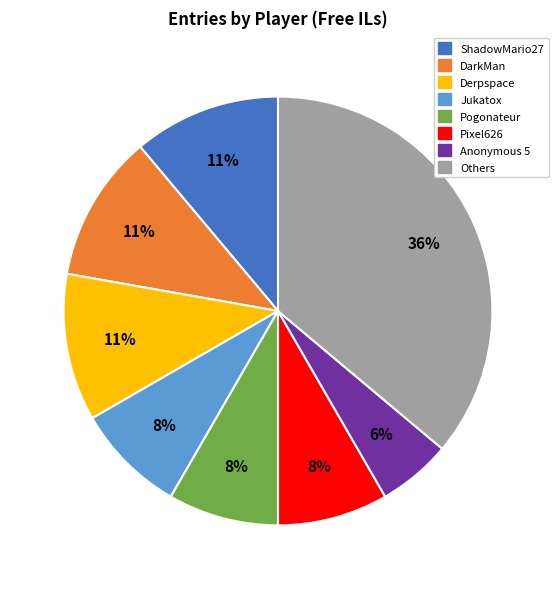

Is it true that Jukatox is 1% of the pie?

False